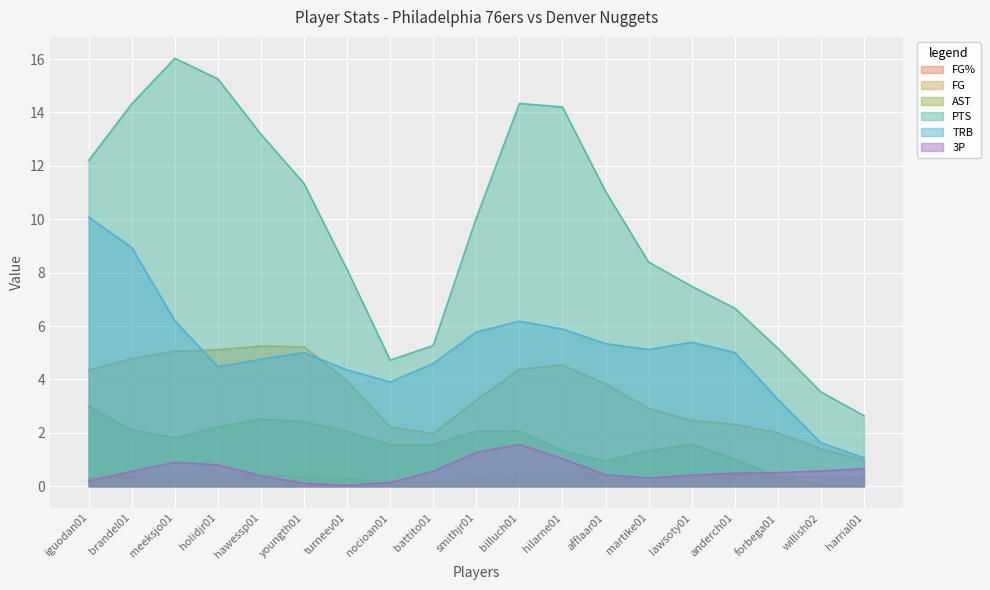

How many lines are shown in the chart?

6